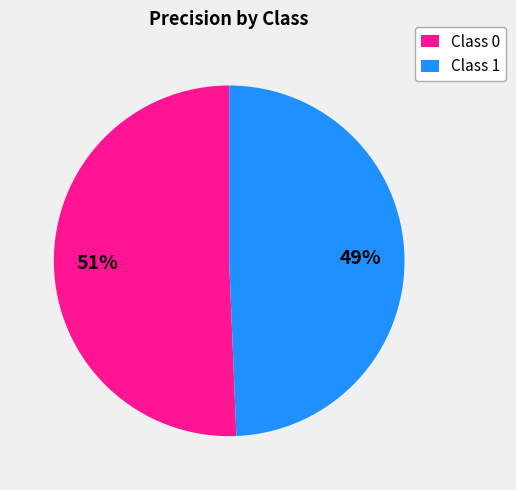

True or false: Class 0 accounts for 51% of the total.

True